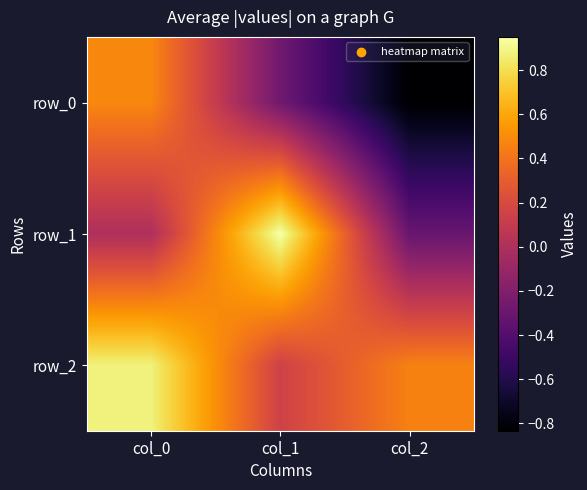

How many categories are shown in the chart?

3